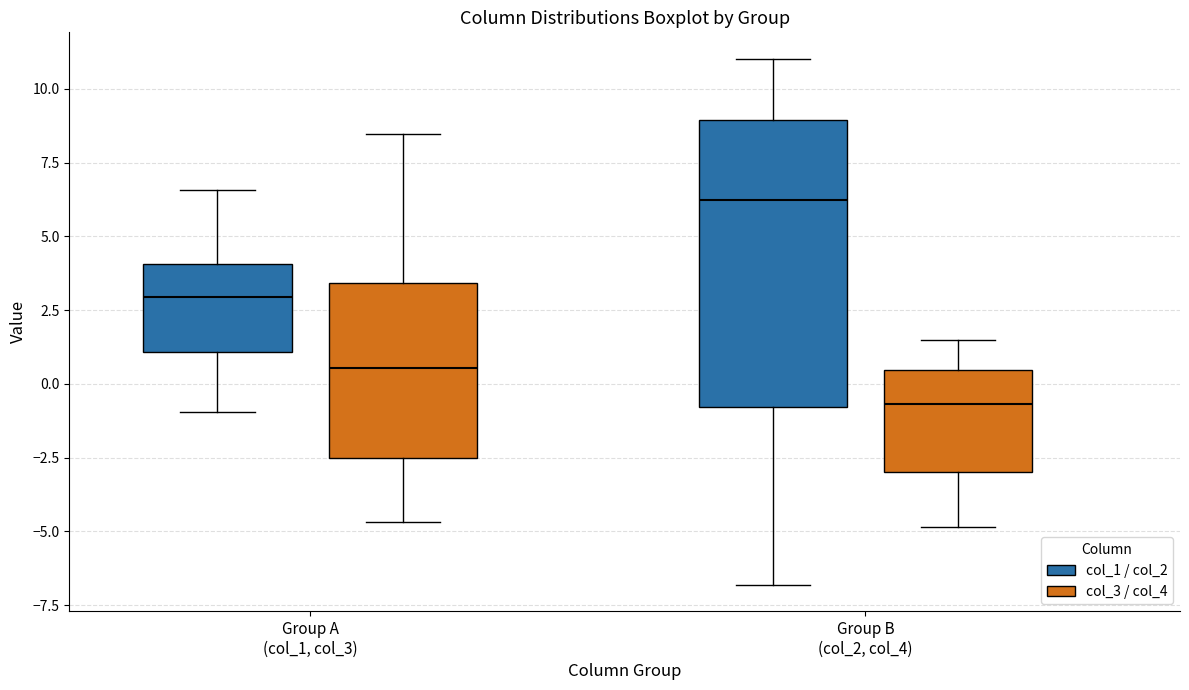

Comparing the boxes themselves (not the whiskers), which one is the tallest?

Group B (col_2, col_4) (col_1 / col_2)